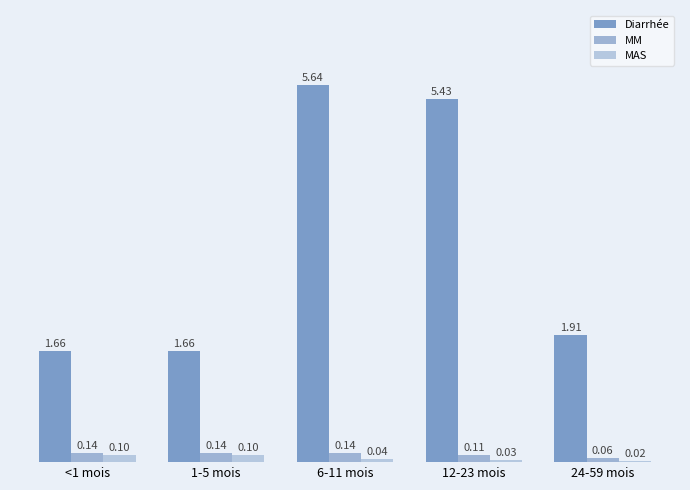

At which label does Diarrhée reach its minimum?

<1 mois